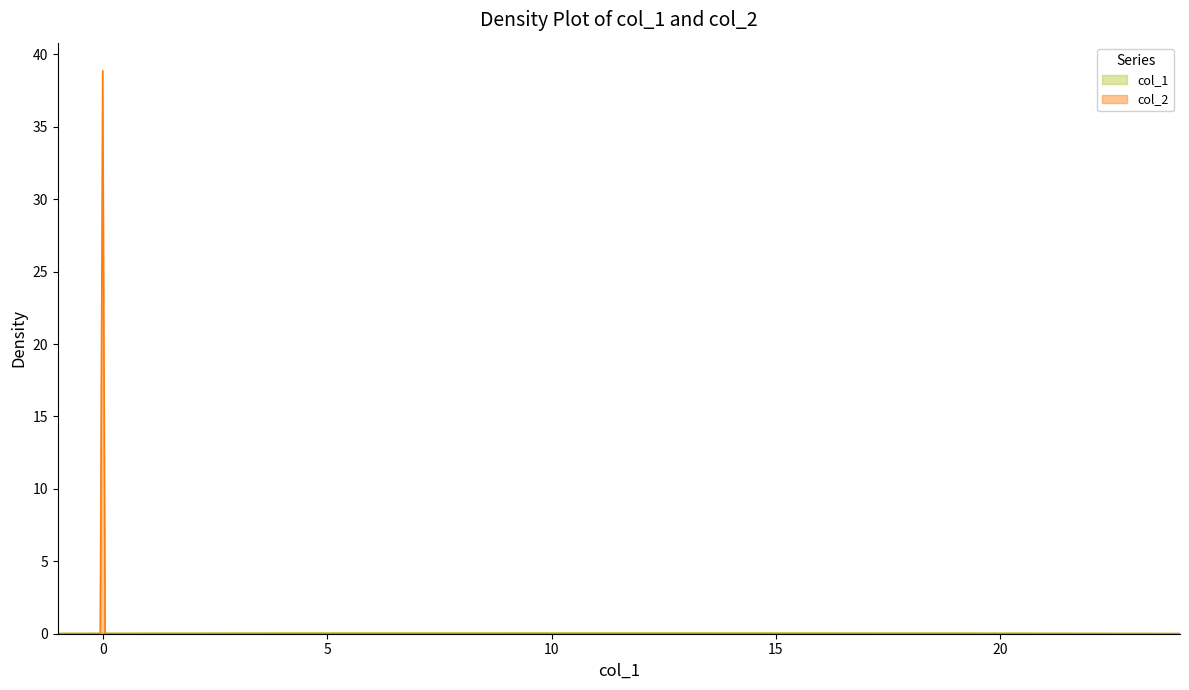

True or false: col_1 has more than 2 points higher than both neighbors.

False